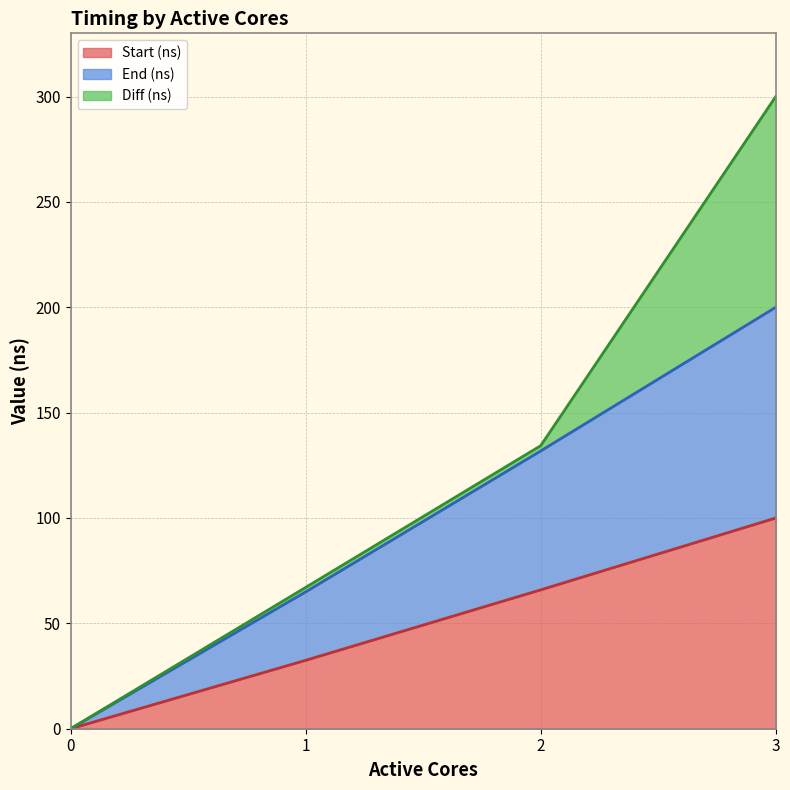

Count the number of categories in the chart.

4